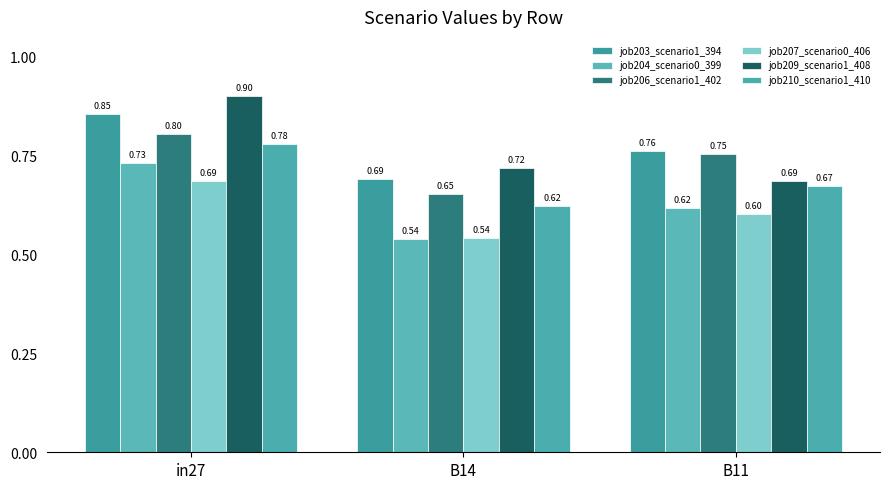

Is the value of job204_scenario0_399 at in27 greater than the value of job209_scenario1_408 at in27?

No